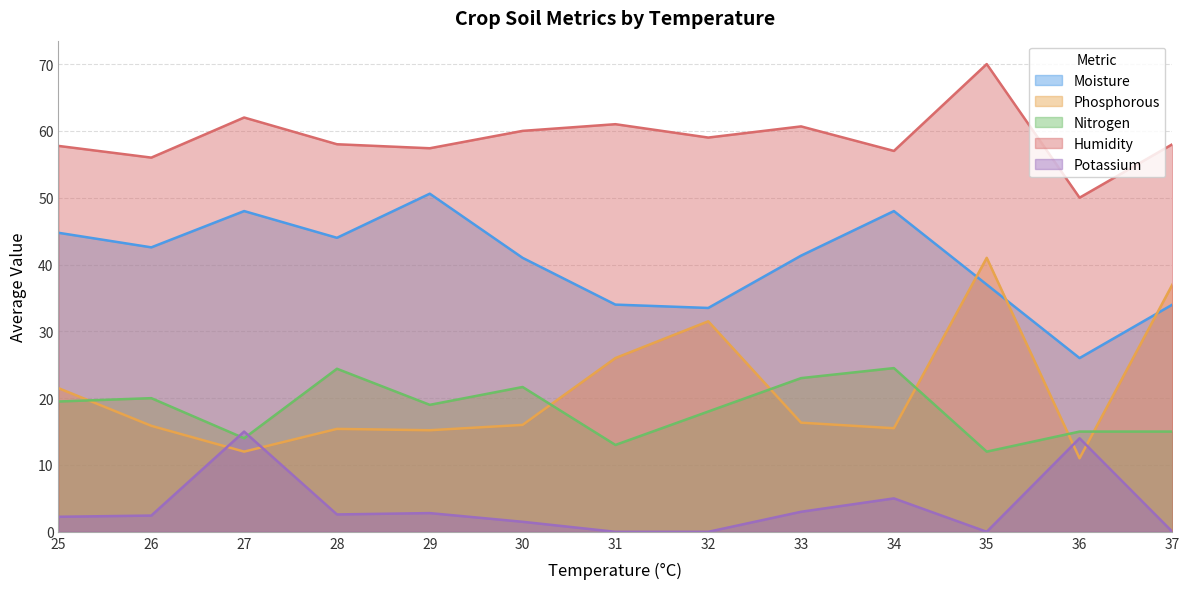

What is the difference between the maximum and second lowest values in the Moisture series?

17.1